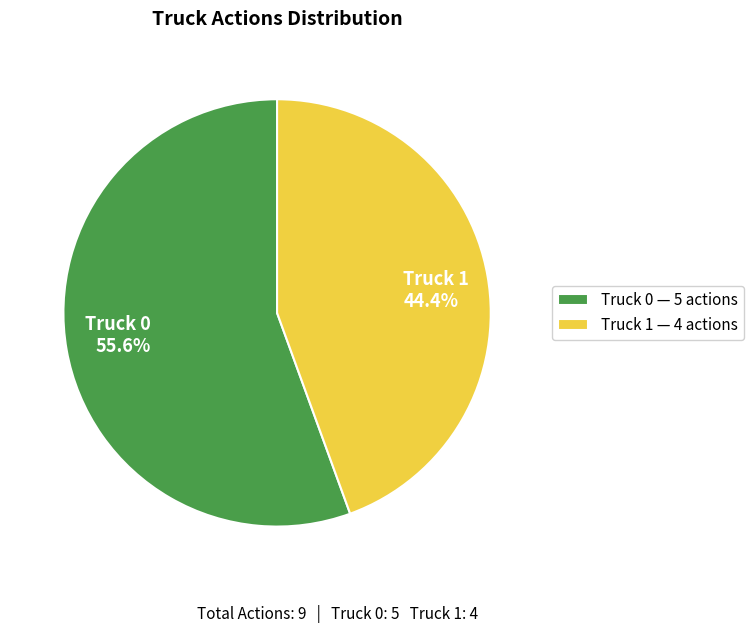

Count the number of slices in the pie.

2